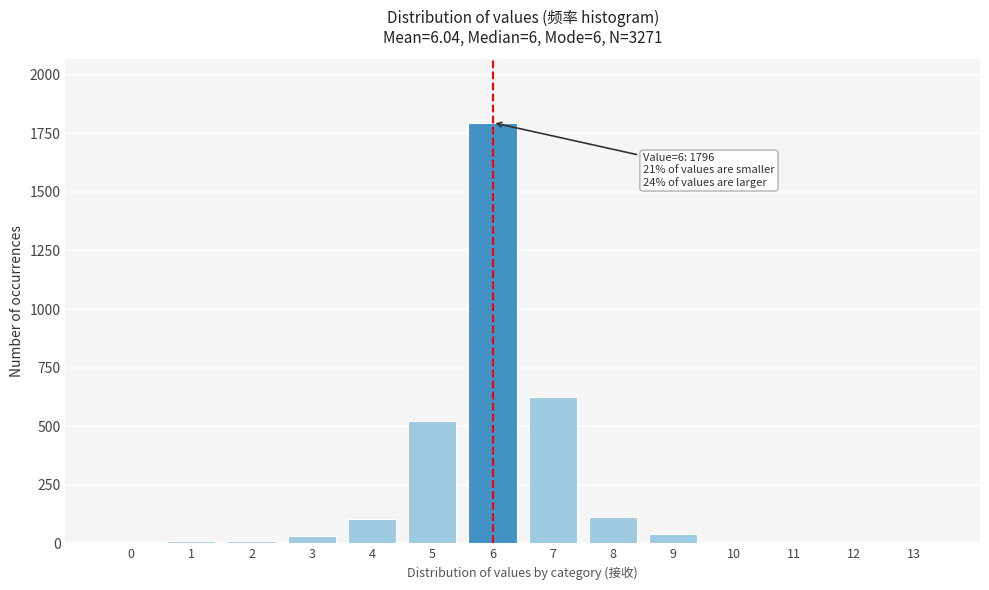

What is the greatest value displayed?

1796